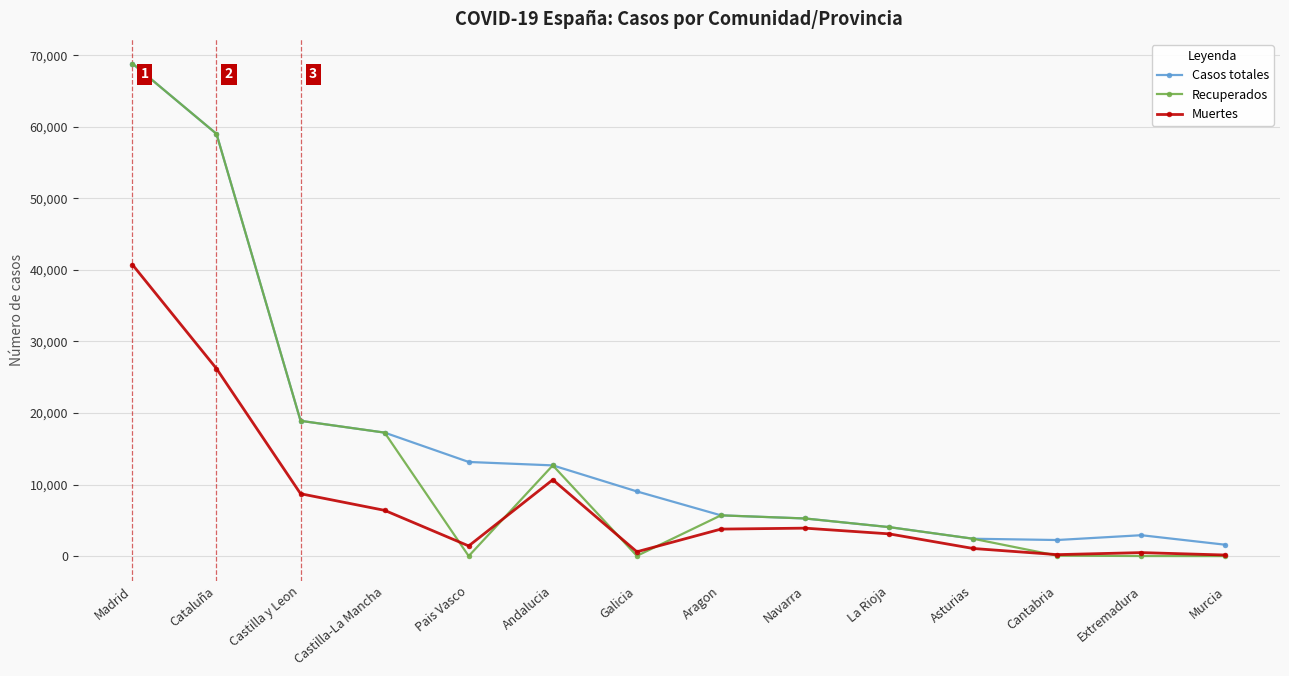

True or false: Casos totales and Muertes cross at least once.

False